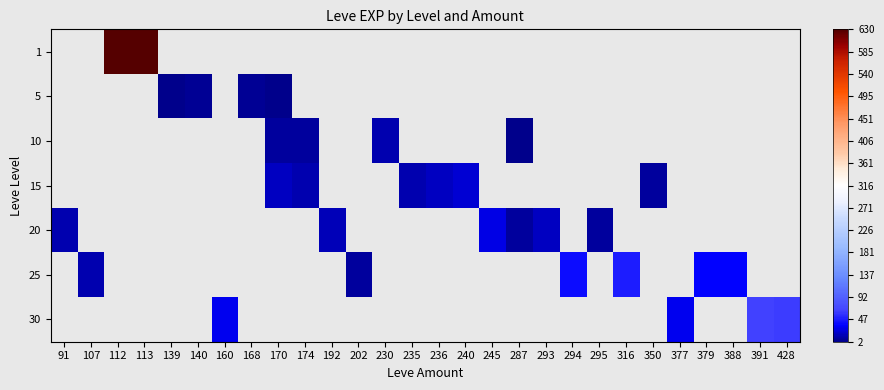

How many distinct data groups are displayed?

7